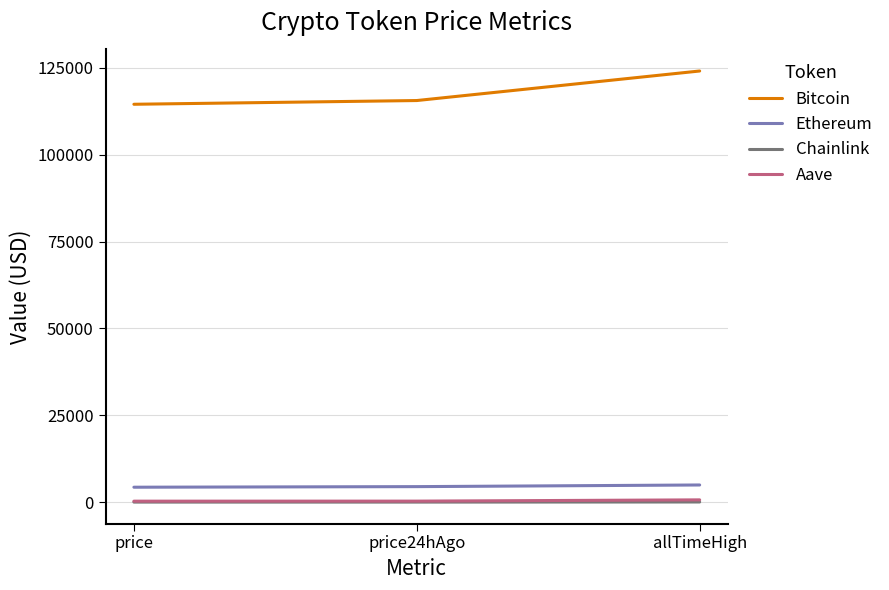

Is it true that Ethereum equals 4303.1 at price?

True